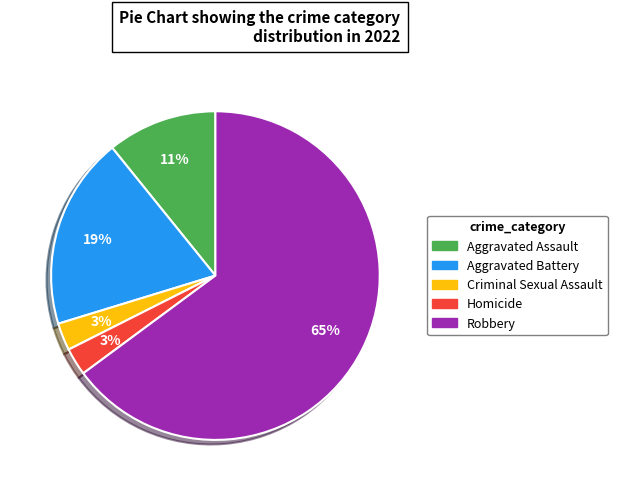

To the nearest percent, what is the difference between the Robbery and Aggravated Battery slice percentages?

46%